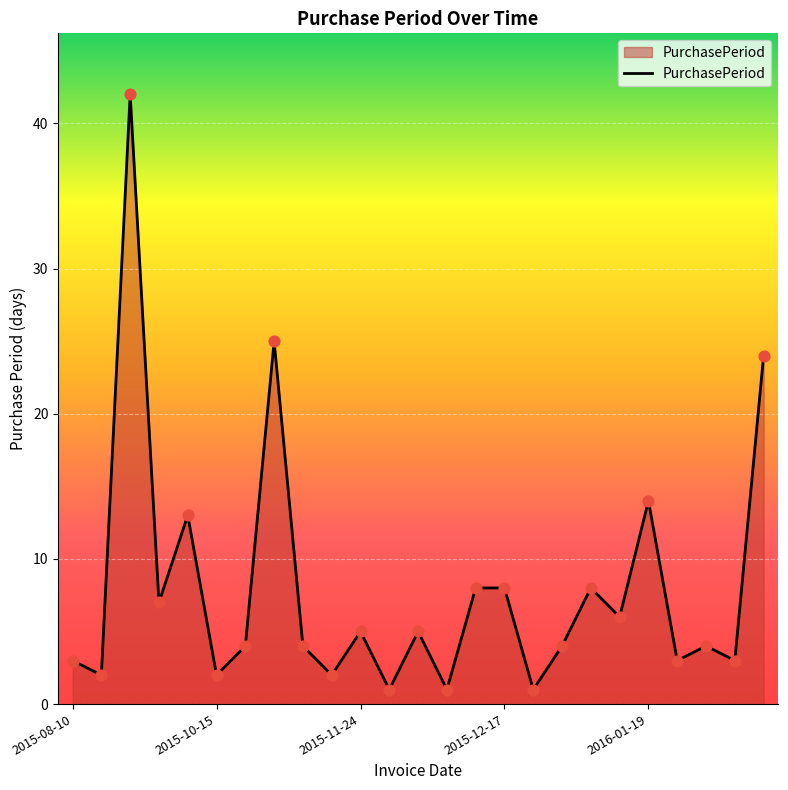

What is the difference between the maximum and minimum values?

41